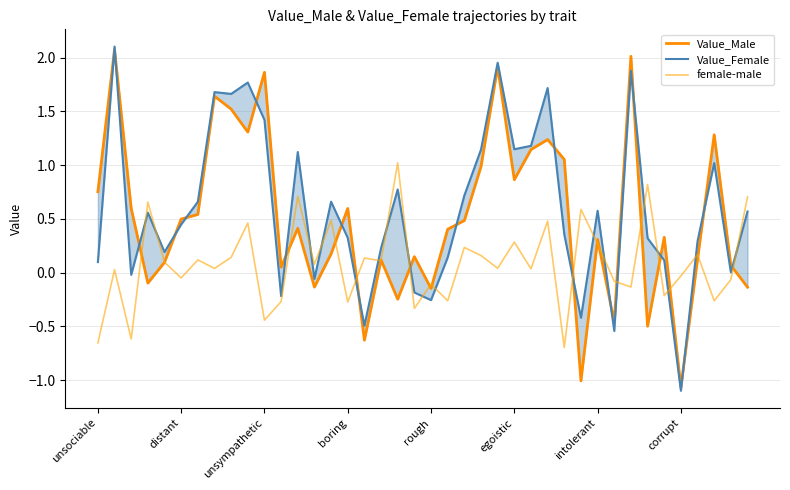

How many series are shown in this chart?

3